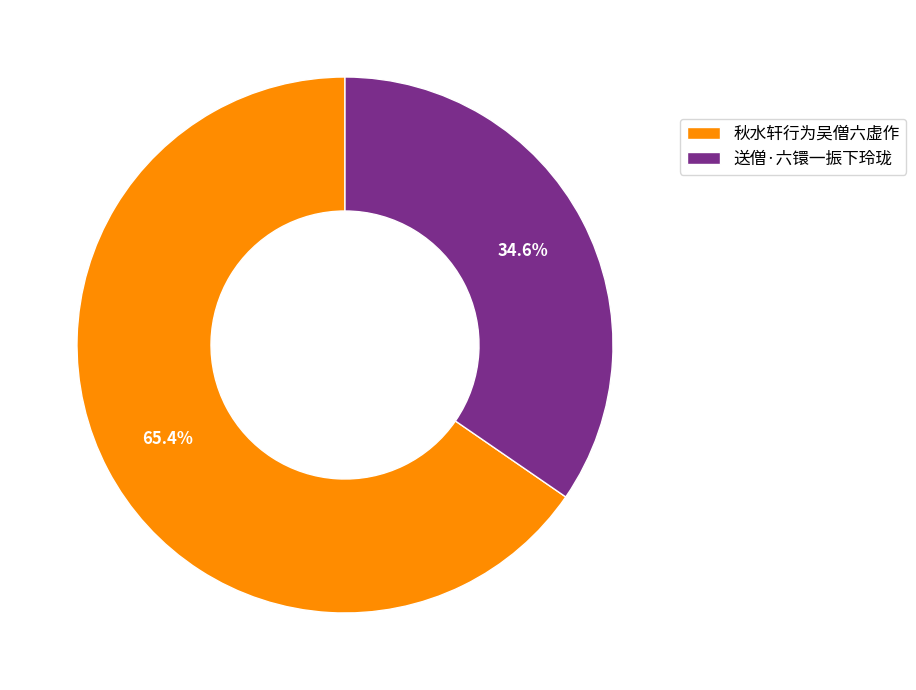

Between 送僧·六镮一振下玲珑 and 秋水轩行为吴僧六虚作, which is larger?

秋水轩行为吴僧六虚作